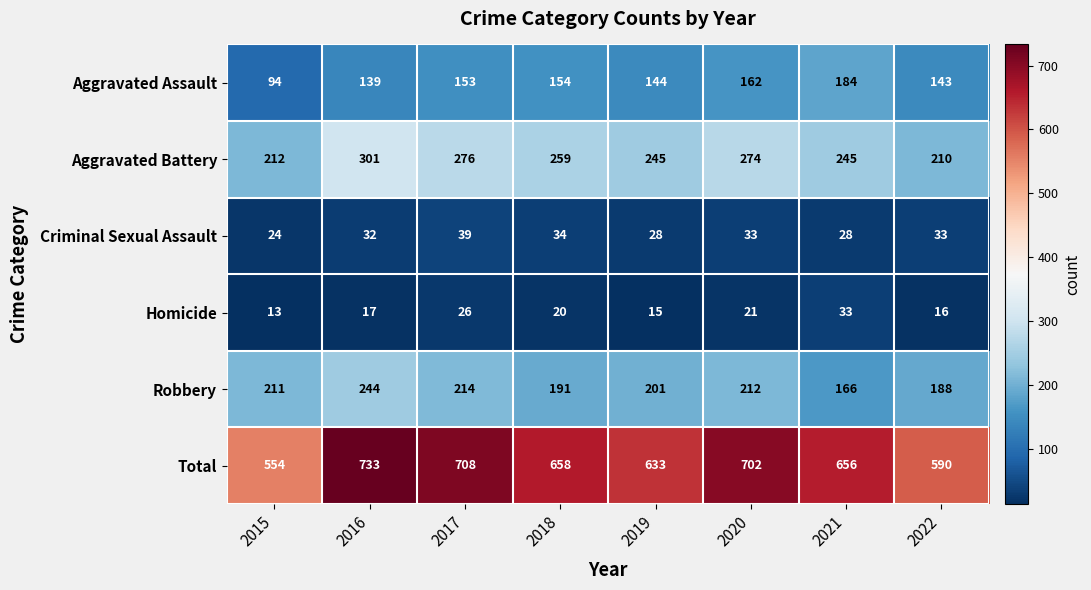

At which category is the sum across all series the highest?

2016